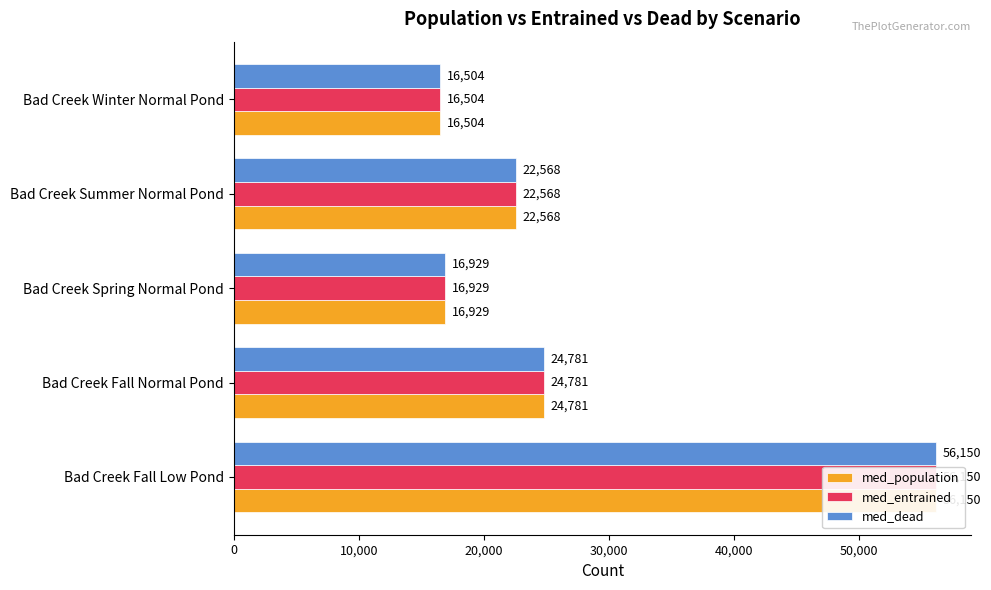

Is it true that med_population equals 39490 at Bad Creek Fall Normal Pond?

False